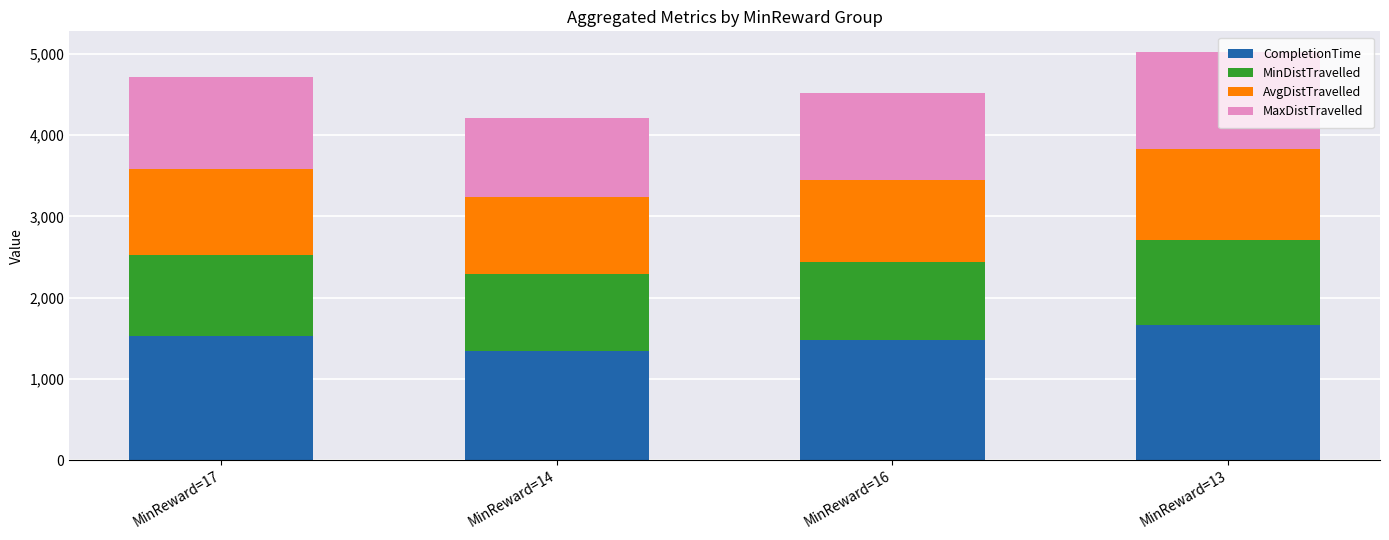

What is the total value across all series at MinReward=14?

4205.5